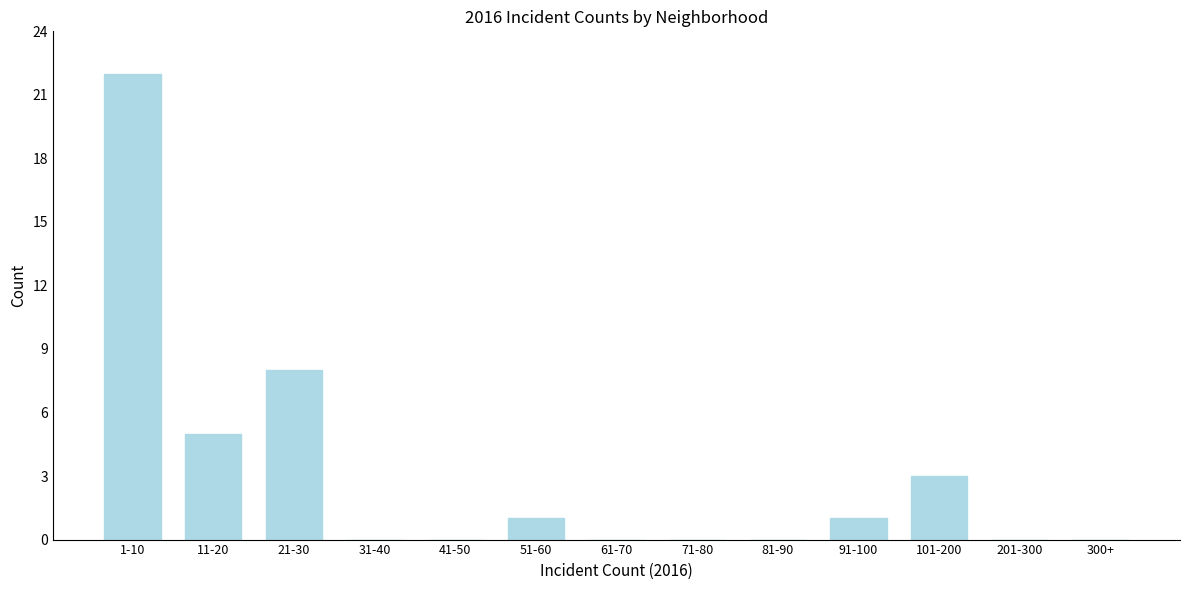

Reading left to right, extract all data points from this chart.

1-10=22	11-20=5	21-30=8	31-40=0	41-50=0	51-60=1	61-70=0	71-80=0	81-90=0	91-100=1	101-200=3	201-300=0	300+=0